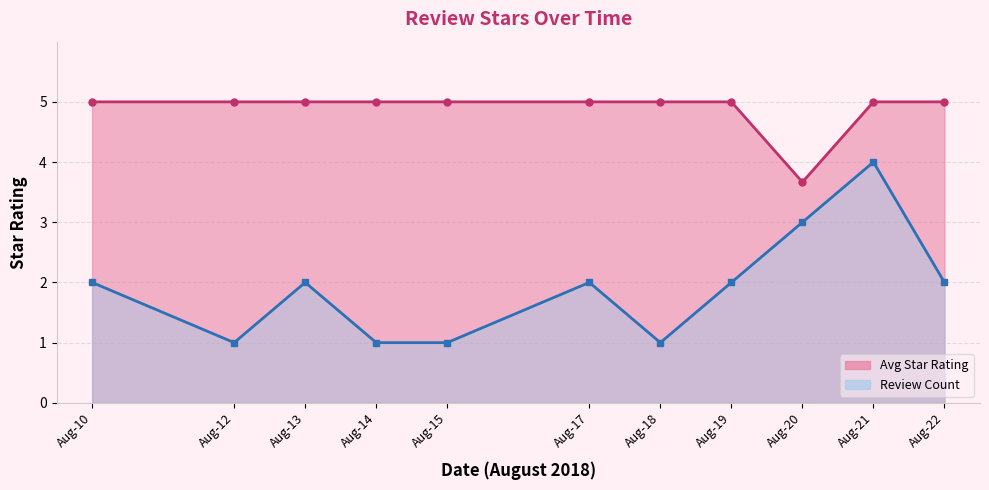

What is the value of the Review Count point at the 2nd from the left?

1.0